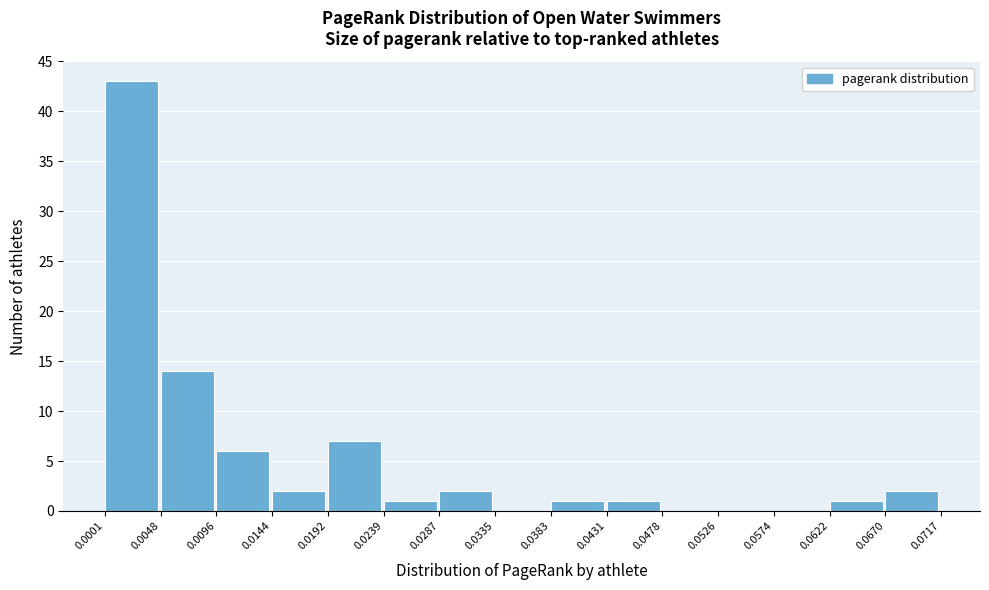

How tall is the bar that spans 0.0048 to 0.0096 on the x-axis? The values are not printed on the chart, so give them approximately, as read against the axis.

14